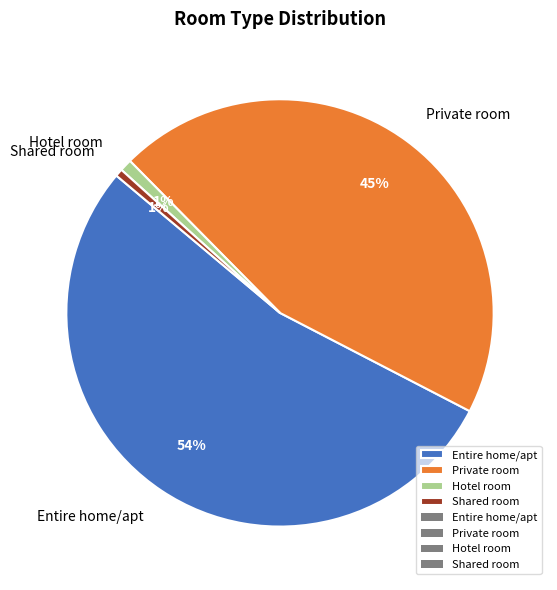

Is it true that Hotel room is 11% of the pie?

False